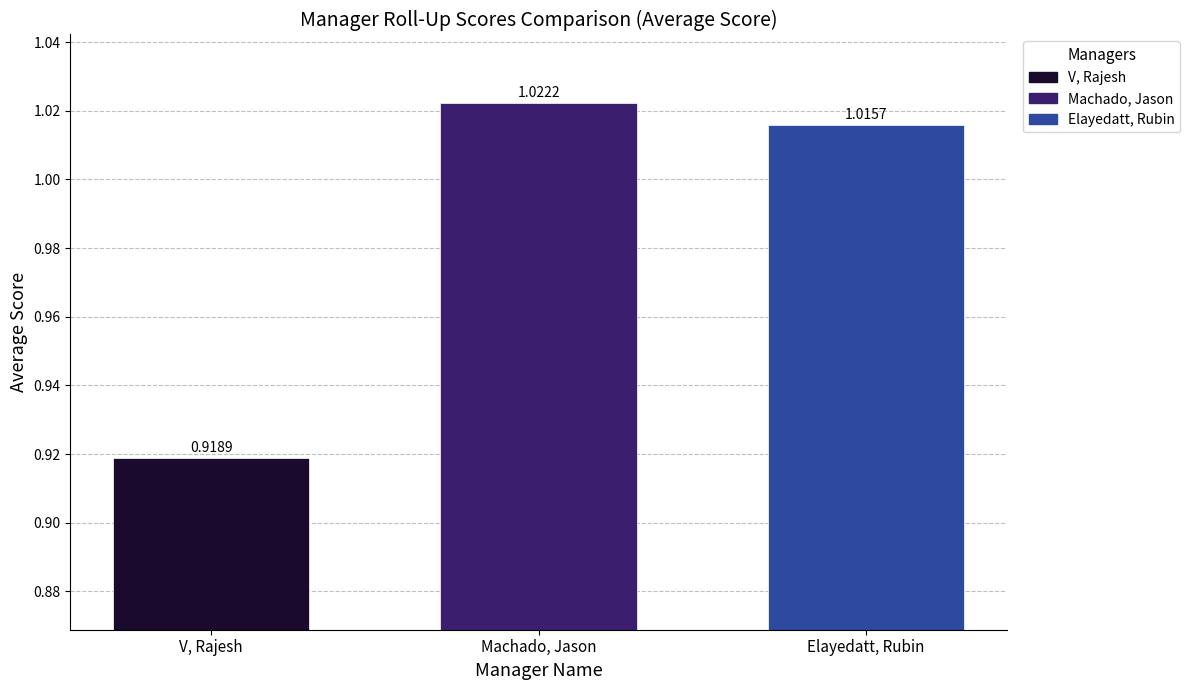

Rank the categories by Elayedatt, Rubin value from lowest to highest.

Machado, Jason